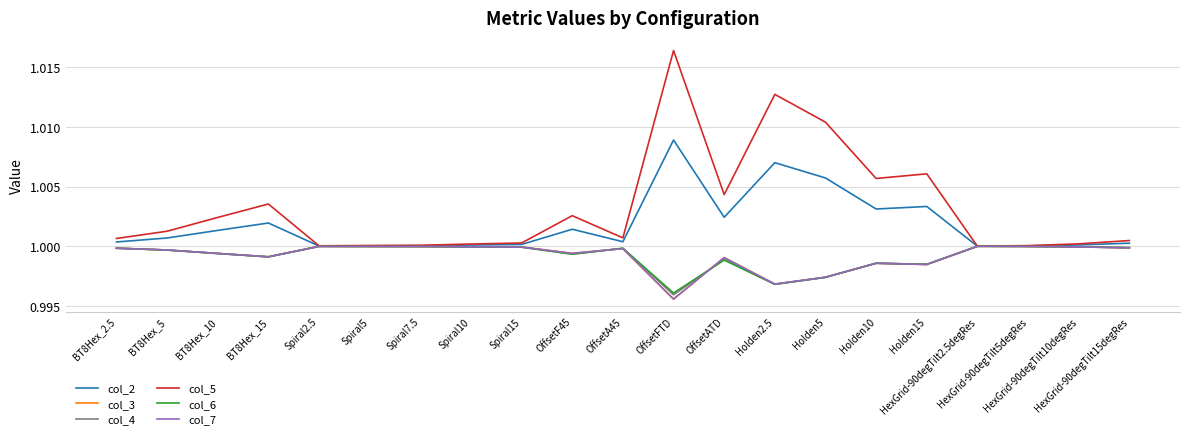

Where is col_5 nearest to the value 1?

HexGrid-90degTilt2.5degRes